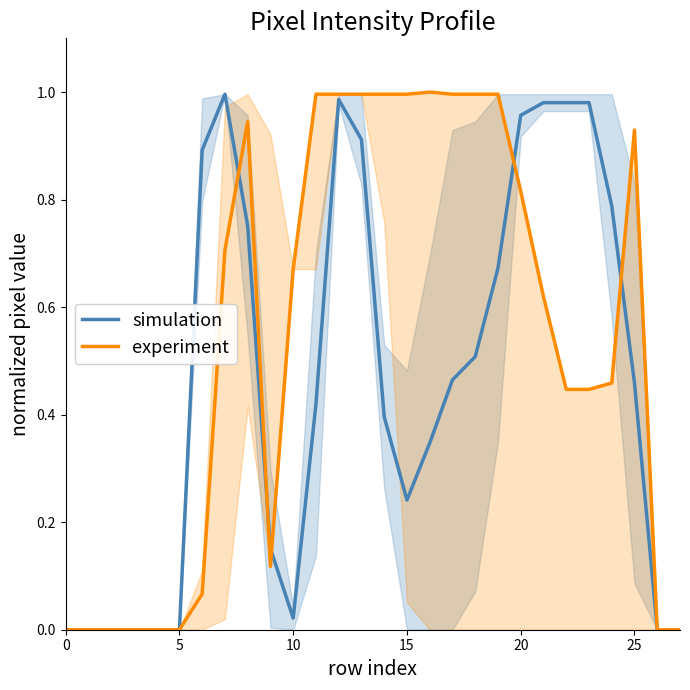

Reading left to right, transcribe all the data shown in this chart.

simulation: 0.0	0.0	0.0	0.0	0.0	0.0	0.9	1.0	0.8	0.2	0.0	0.4	1.0	0.9	0.4	0.2	0.3	0.5	0.5	0.7	1.0	1.0	1.0	1.0	0.8	0.5	0.0	0.0
experiment: 0.0	0.0	0.0	0.0	0.0	0.0	0.1	0.7	0.9	0.1	0.7	1.0	1.0	1.0	1.0	1.0	1.0	1.0	1.0	1.0	0.8	0.6	0.4	0.4	0.5	0.9	0.0	0.0